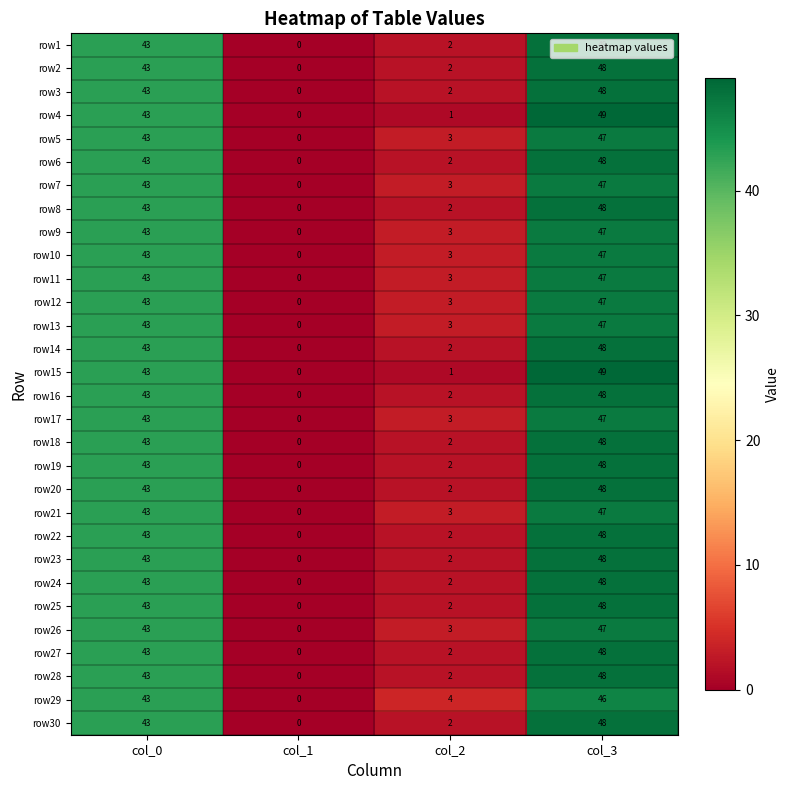

What is the approximate value of row5 at col_3, to the nearest 5?

45